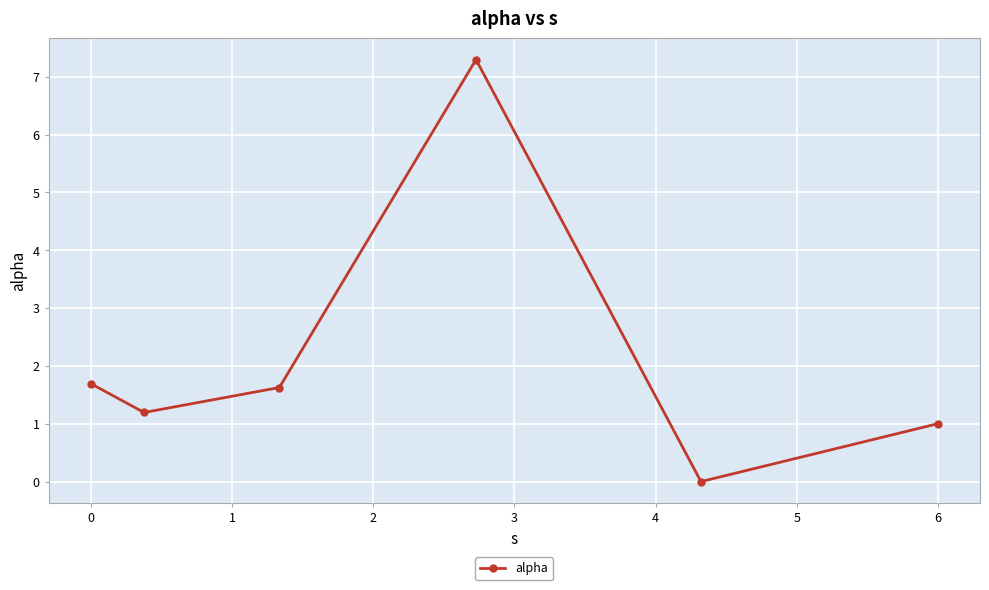

Reading left to right, list all the values displayed in this chart.

1.7	1.2	1.6	7.3	0.0	1.0